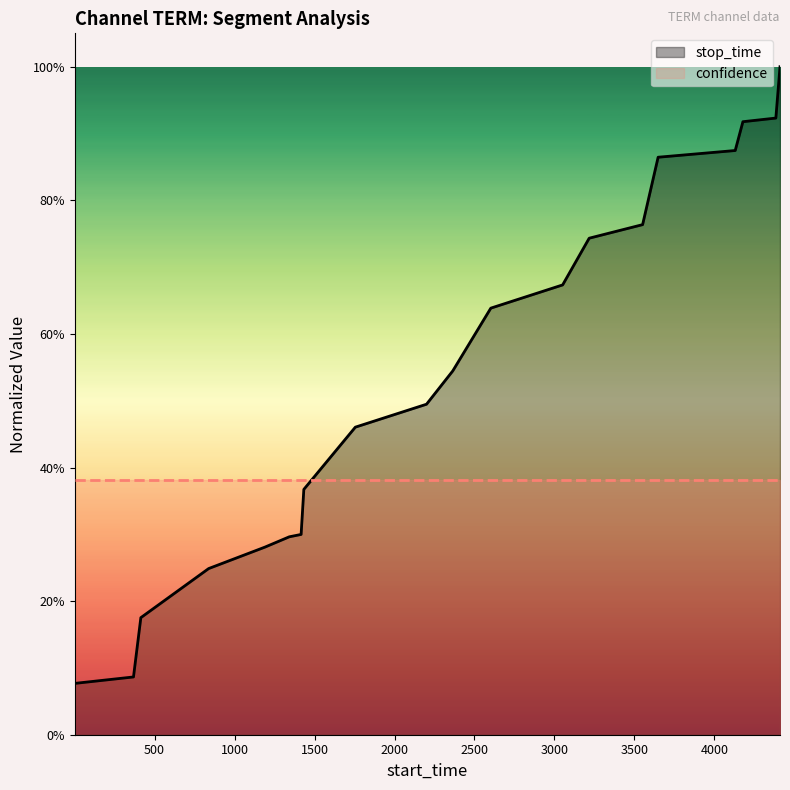

What is the change in value from 2200 to 4410?

+0.5